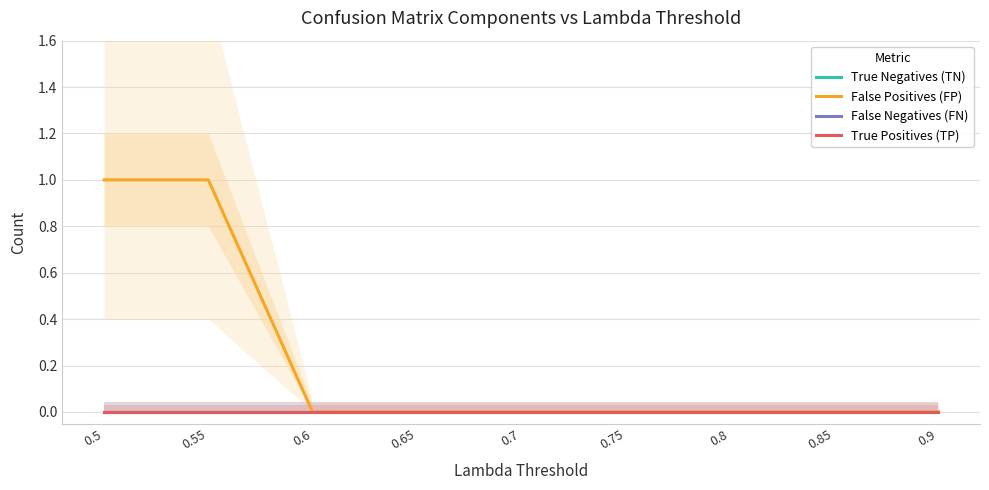

Count the False Positives (FP) values in the range 0 to 1.

9